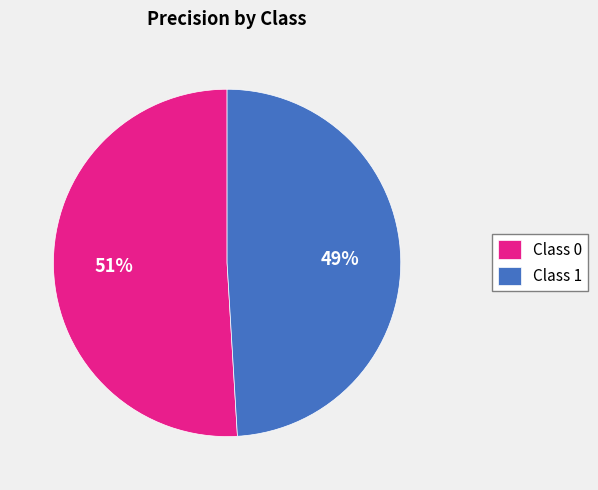

To the nearest percent, what is the difference between the largest and smallest slice percentages?

2%